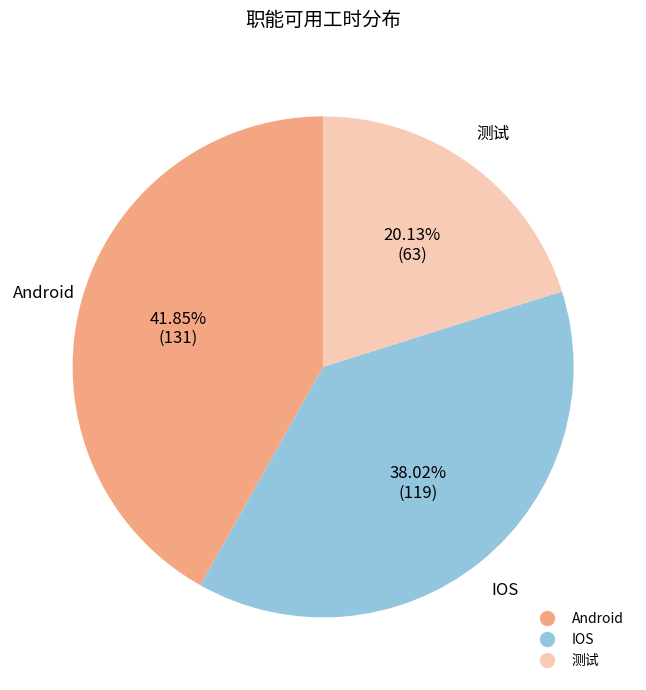

Approximately how many times larger is the value at IOS compared to Android?

0.9